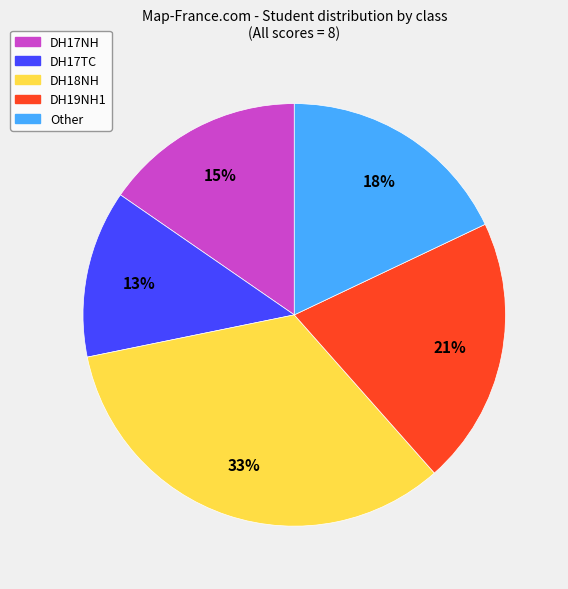

Is it true that DH18NH is 33% of the pie?

True